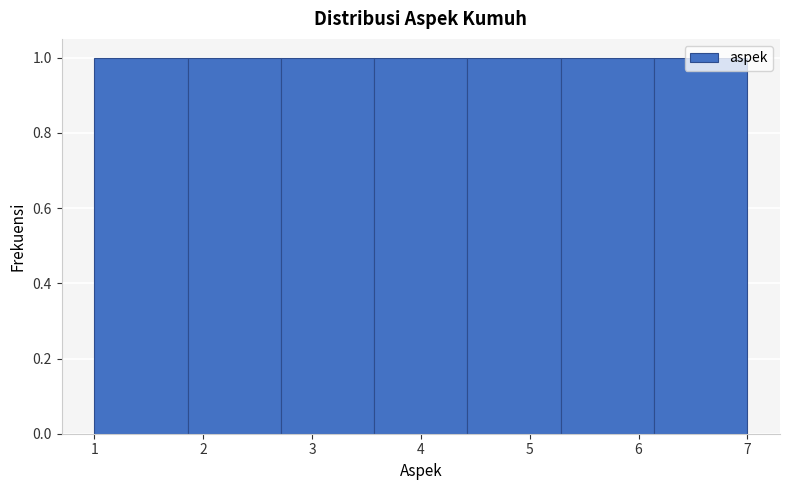

Reading left to right, list every bar in this chart as the range it spans on the x-axis followed by its height. Neither the bar edges nor the heights are printed on the chart, so give them approximately, as read against the axes.

1.0 to 1.9: 1
1.9 to 2.7: 1
2.7 to 3.6: 1
3.6 to 4.4: 1
4.4 to 5.3: 1
5.3 to 6.1: 1
6.1 to 7.0: 1